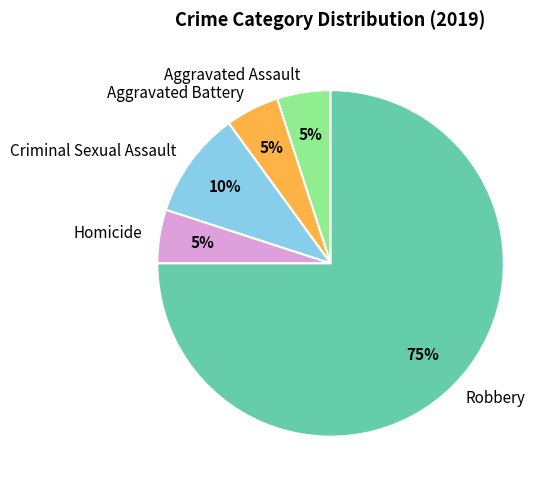

Do Aggravated Assault and Homicide together represent more than half of the pie?

No